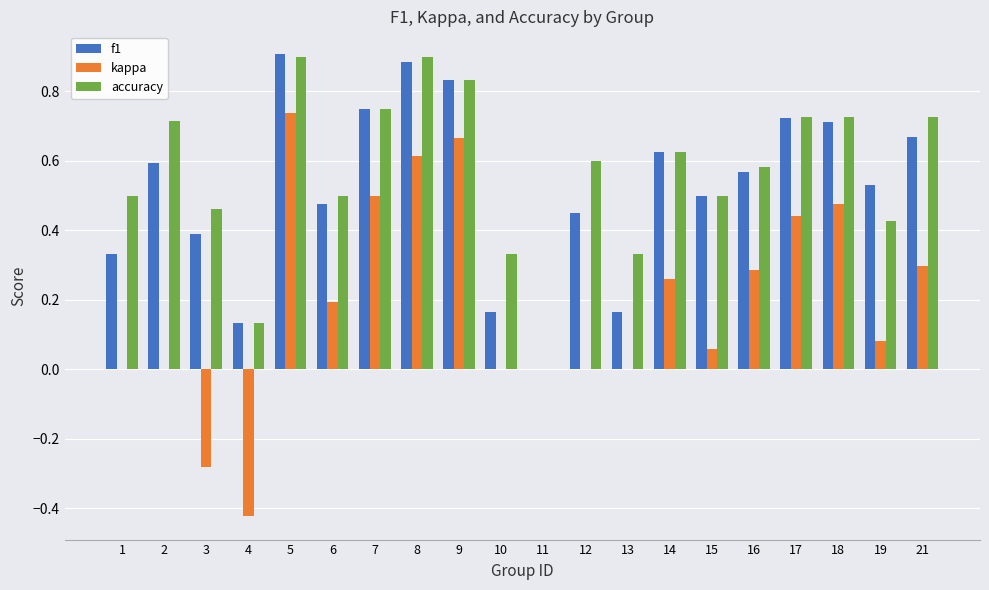

How many groups of bars are there?

20